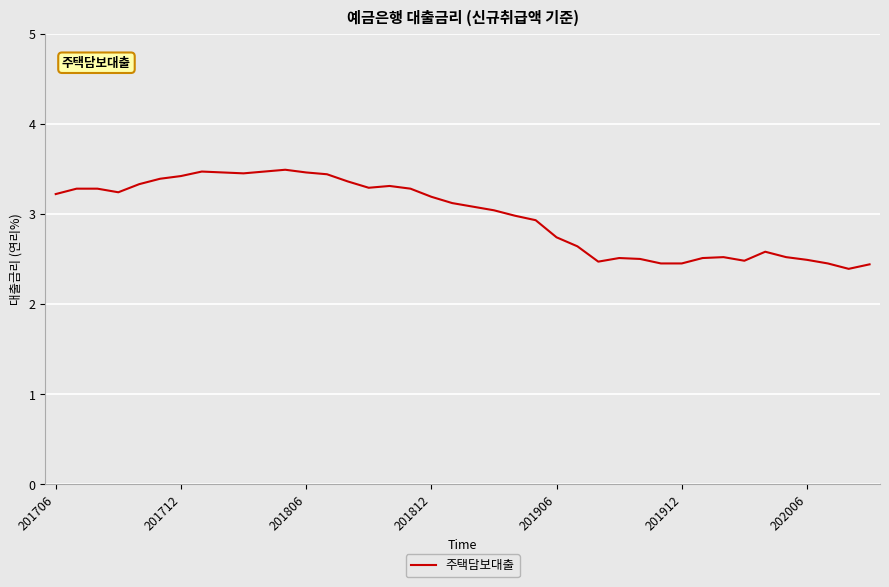

True or false: the data has more than 0 interior local peaks.

True